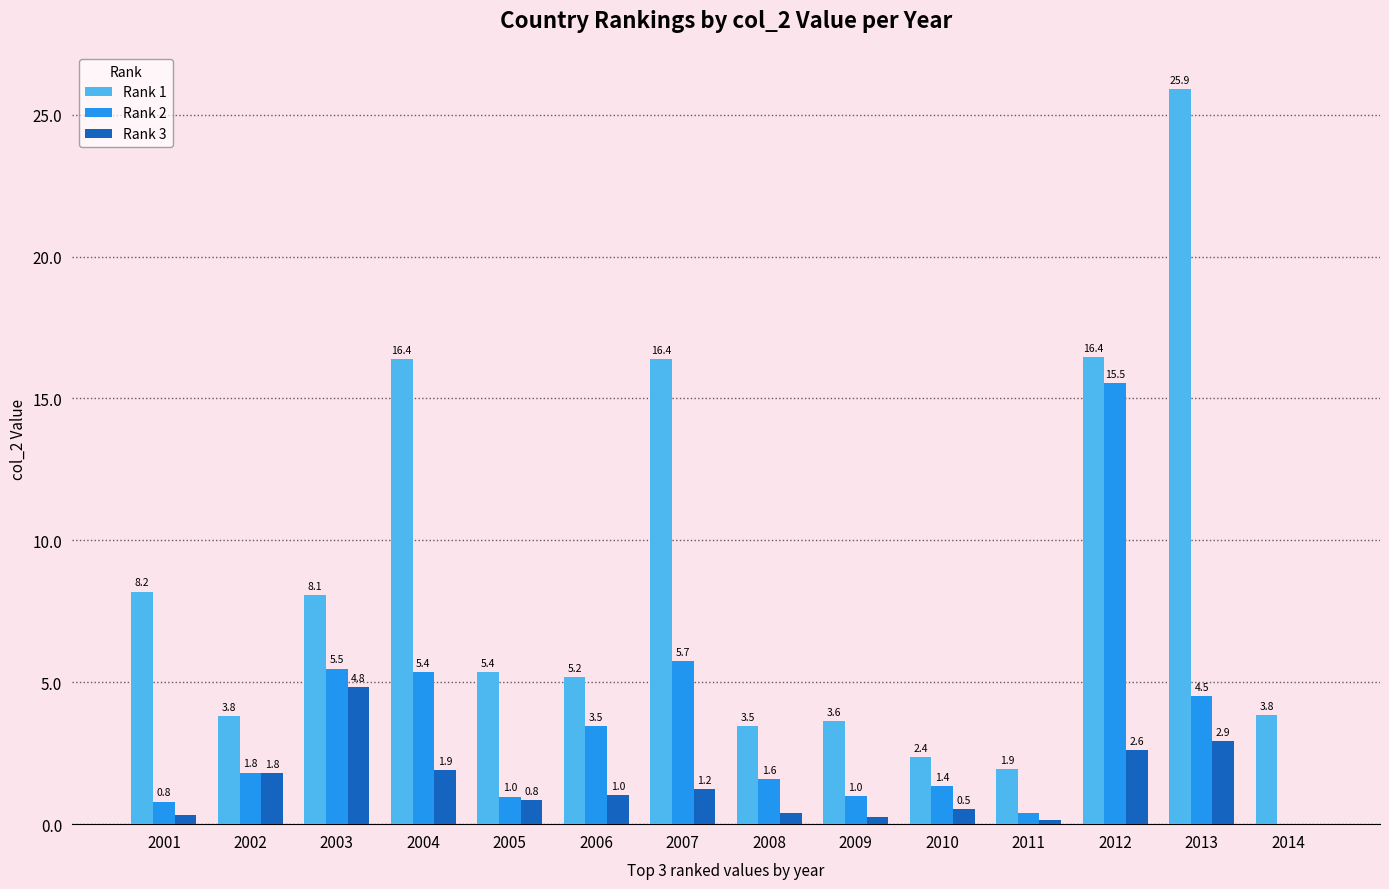

Between 2001 and 2003, which series saw the biggest shift?

Rank 2